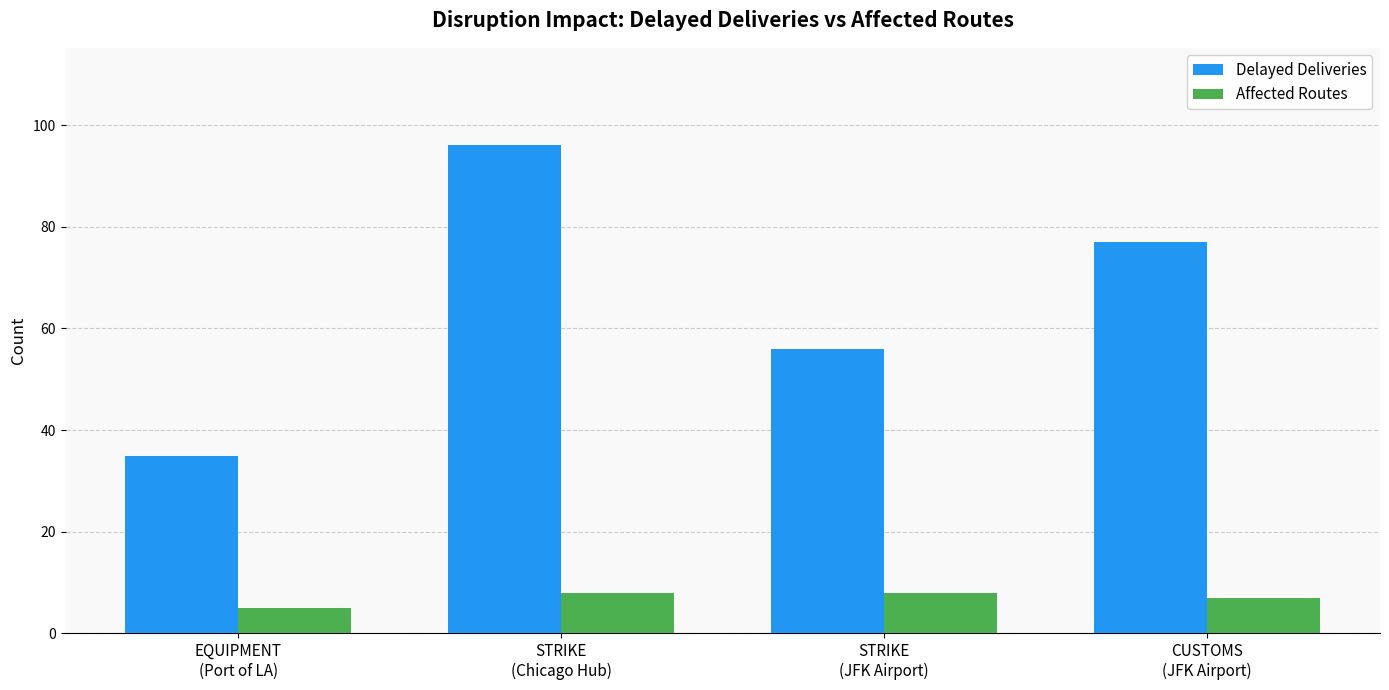

What is the maximum value for Affected Routes?

8